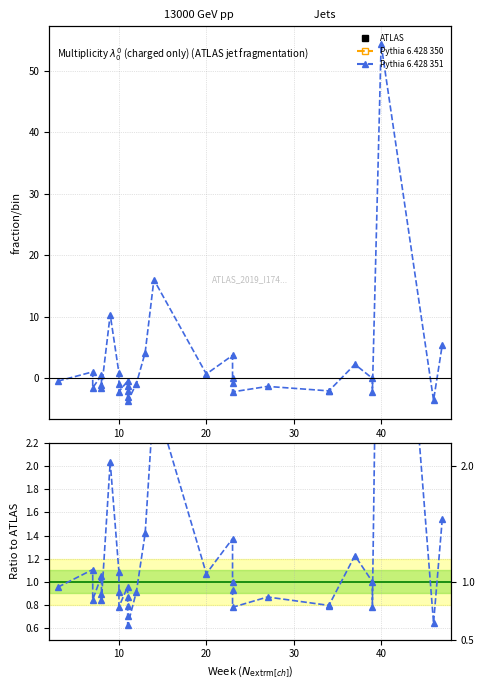

What is the label of the 31st point from the right?

10